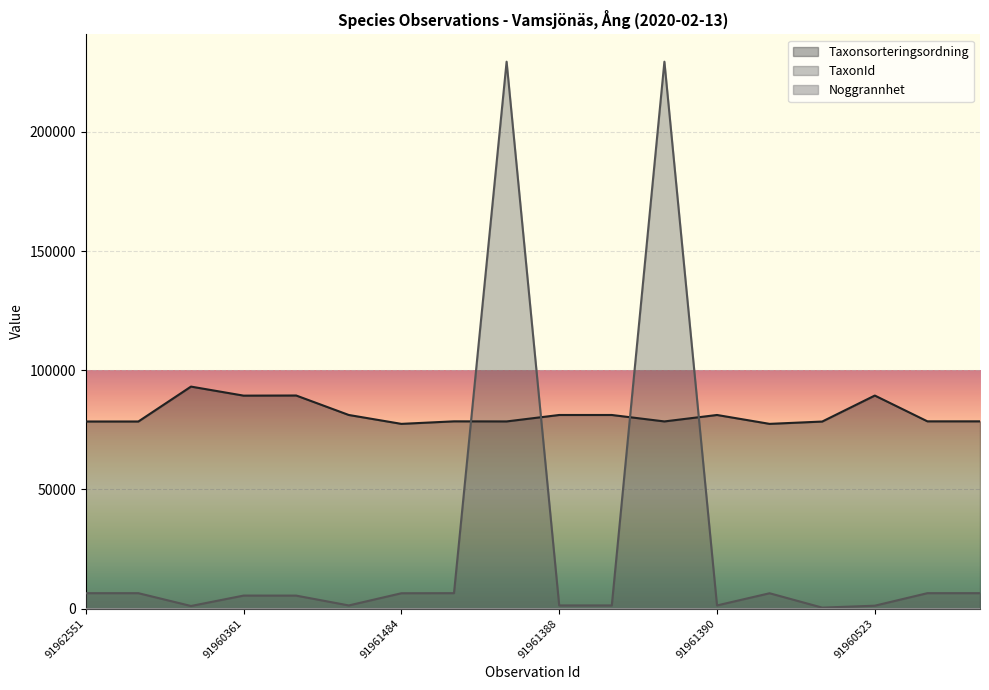

What is the lowest value of the Taxonsorteringsordning series?

77506